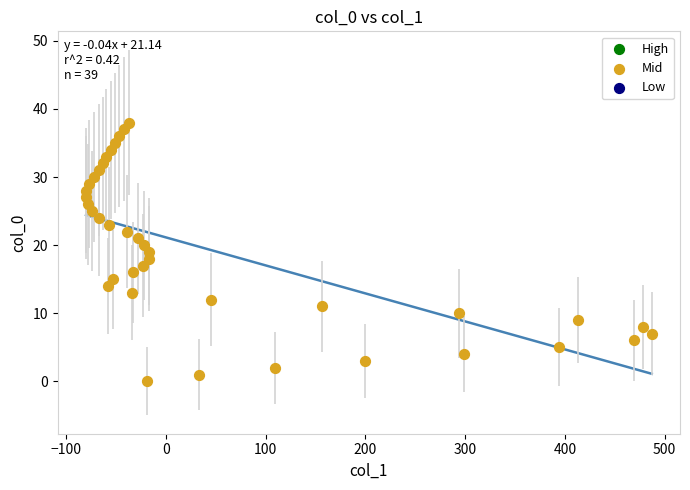

What is the range of Y values (max minus min)?

38